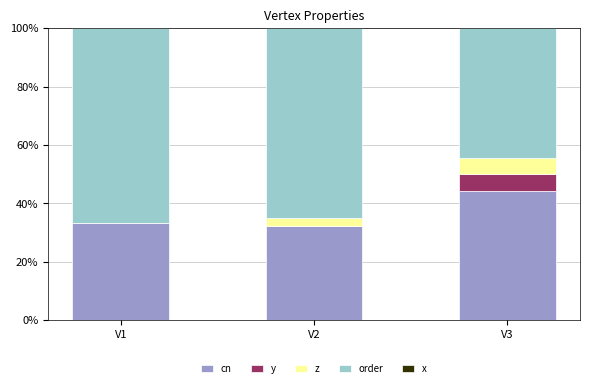

What is the sum of the cn values at V1 and V2?

65.8